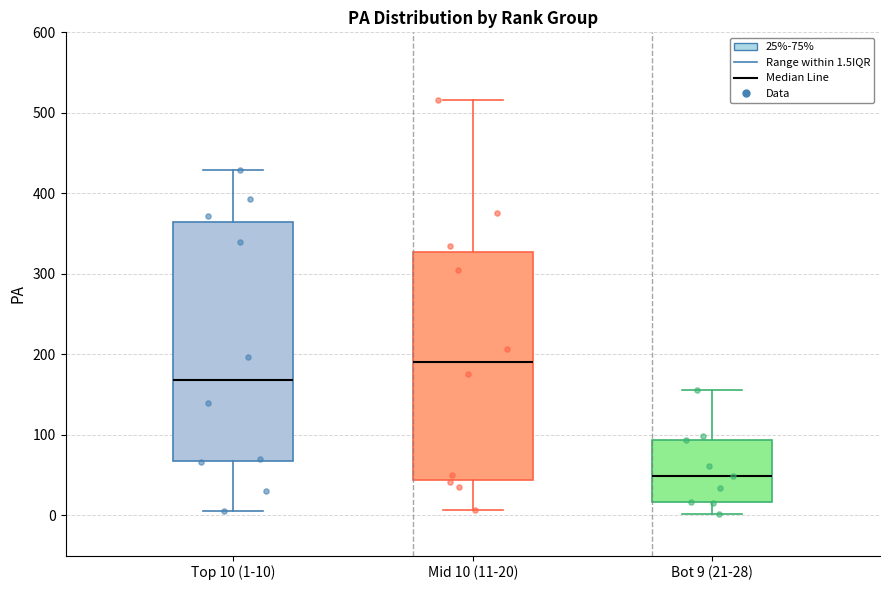

Reading left to right, read every box against the y-axis: the position of its median line, the range the box covers, and the ends of its whiskers. The values are not printed on the chart, so give them approximately, as read against the axis.

Top 10 (1-10): median 170, box 70 to 360, whiskers 10 to 430
Mid 10 (11-20): median 190, box 40 to 330, whiskers 10 to 520
Bot 9 (21-28): median 50, box 20 to 90, whiskers 0 to 160